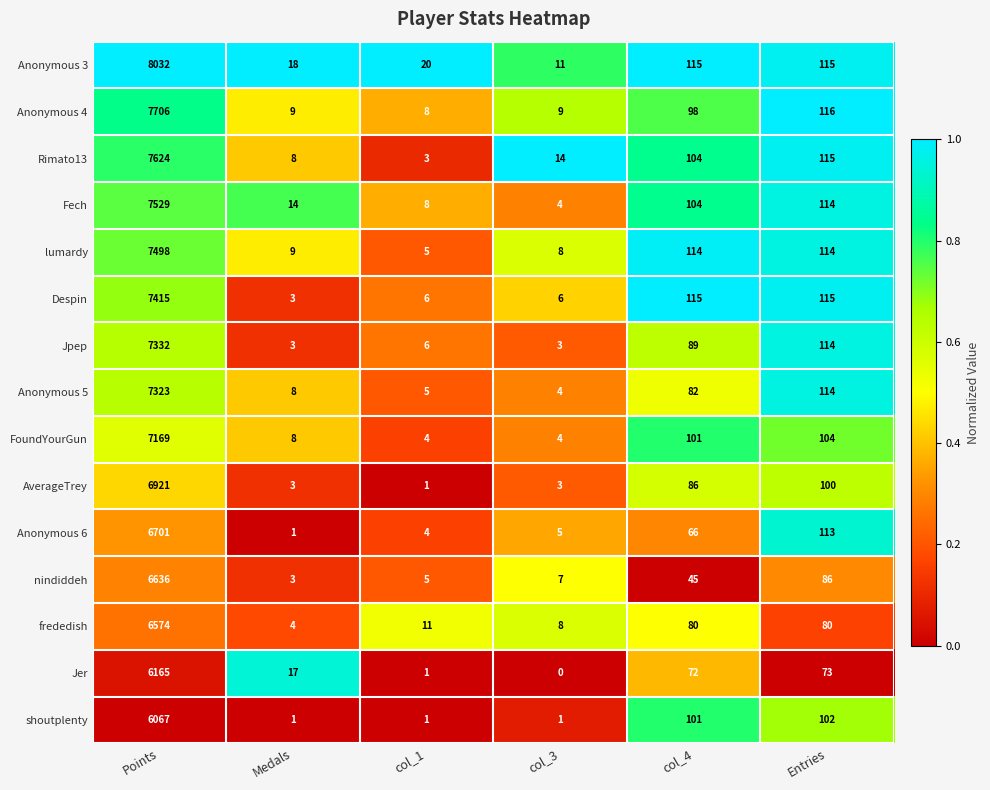

At which label is shoutplenty closest to 3034?

Entries